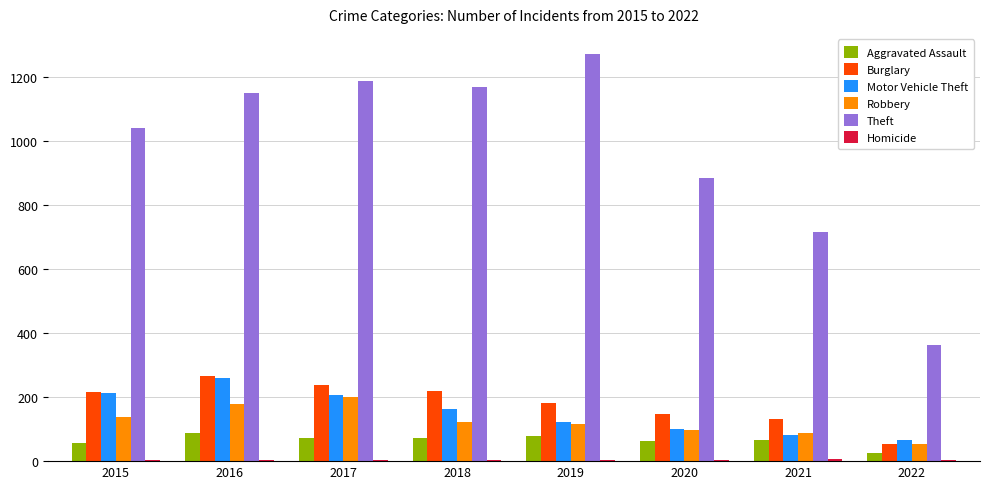

What is the greatest value displayed?

1272